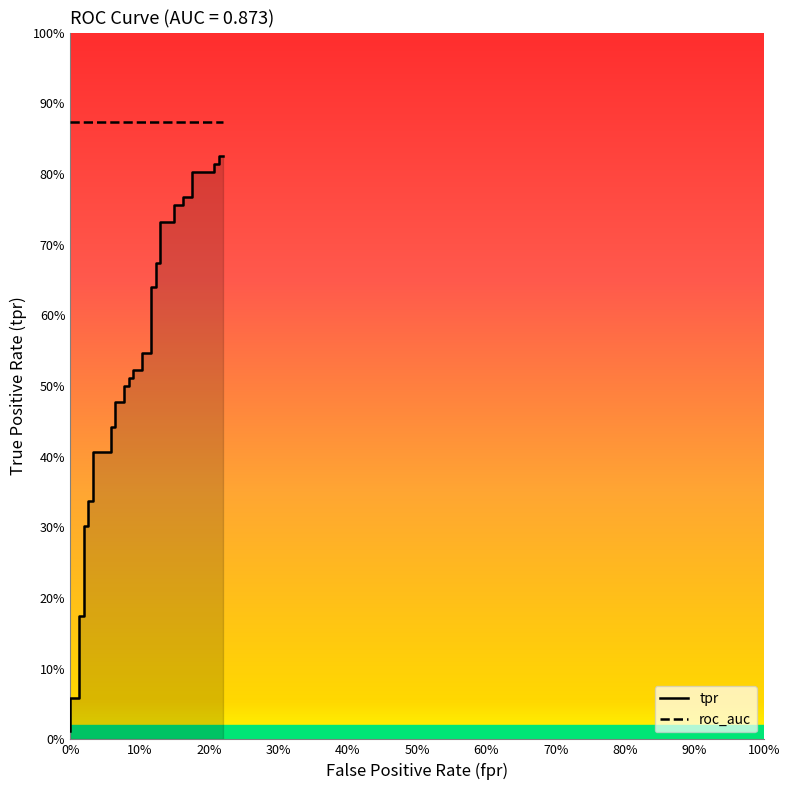

The chart shows a value of 0.4 at 90%. True or false?

False